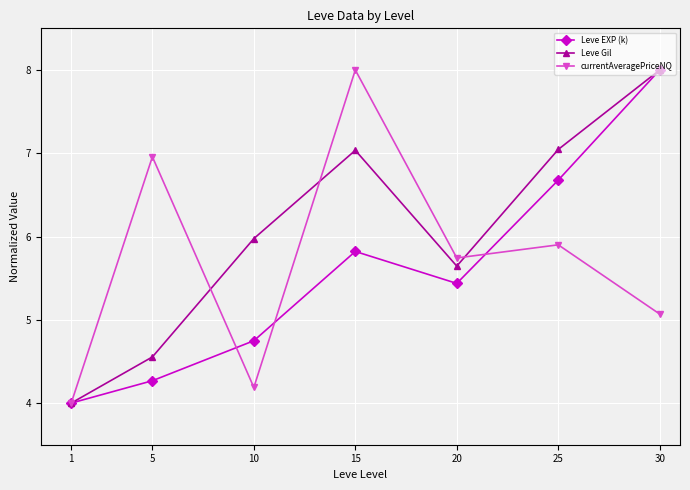

How many lines are shown in the chart?

3